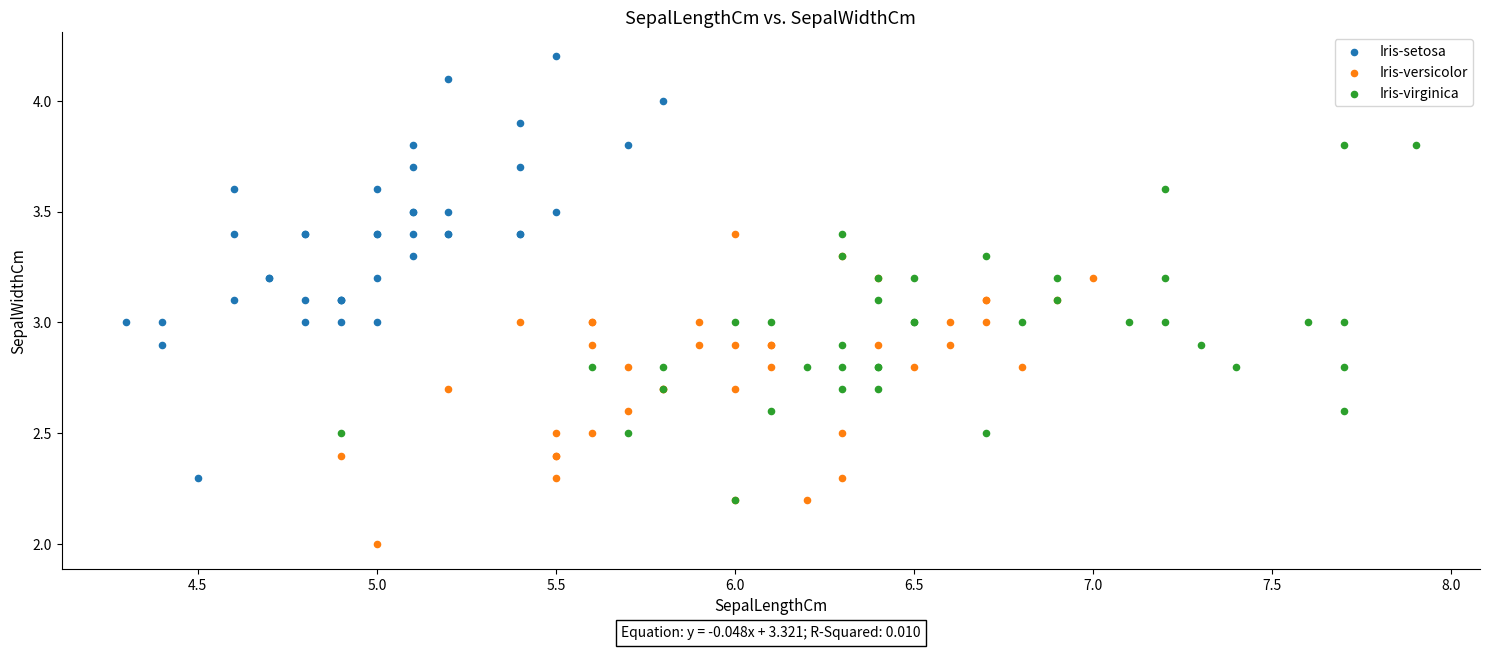

Which series has the largest Y range (max minus min)?

Iris-setosa